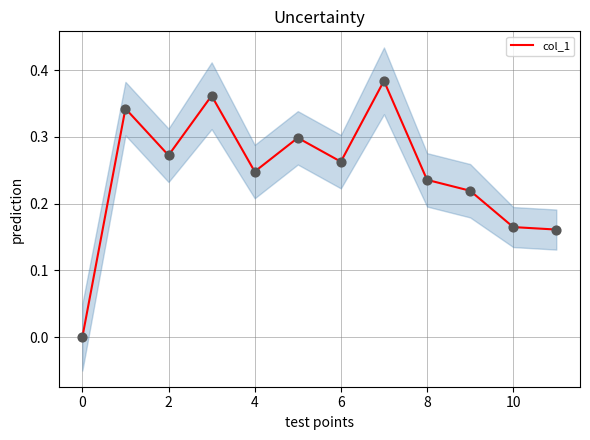

What is the change in value from 4 to 10?

-0.1